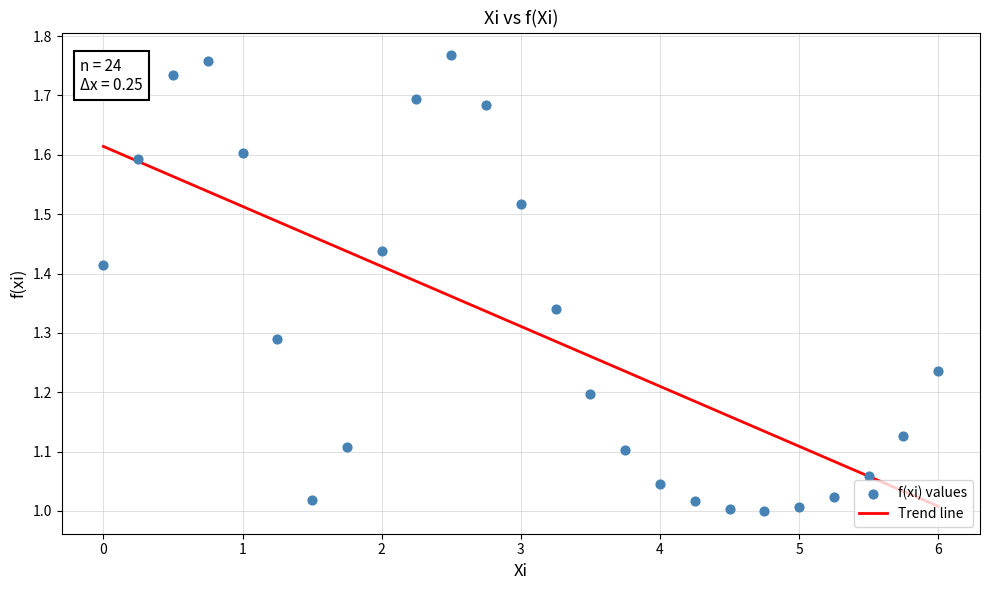

What is the range of X values (max minus min)?

6.0